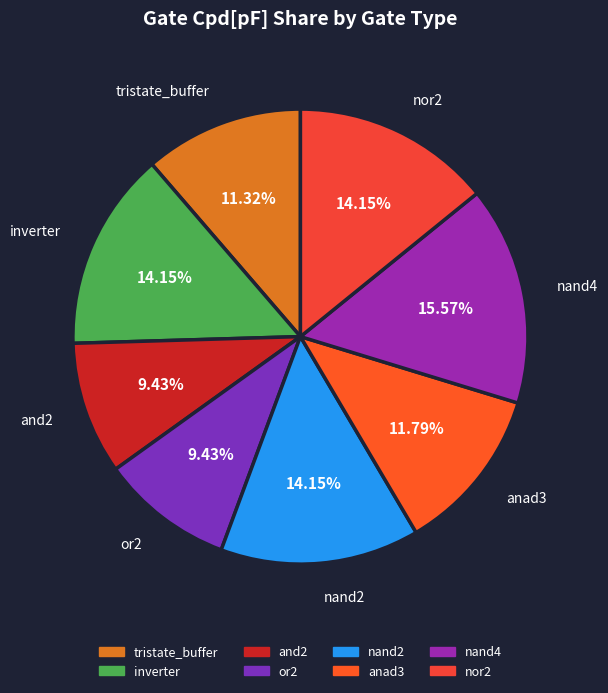

How many slices are in this pie chart?

8